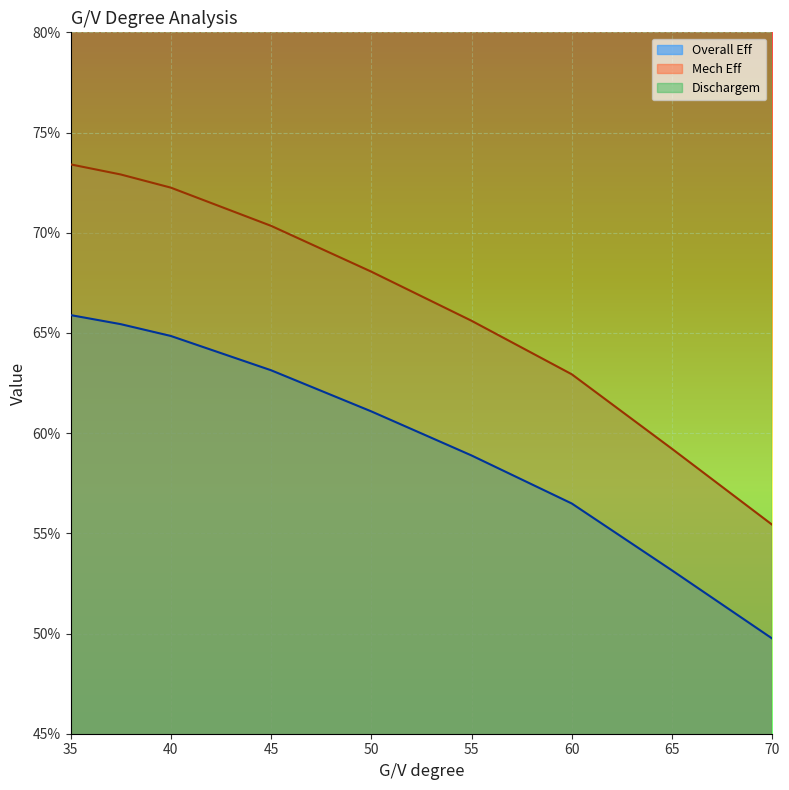

What is the value of the Dischargem point at the 6th from the left?

1.0